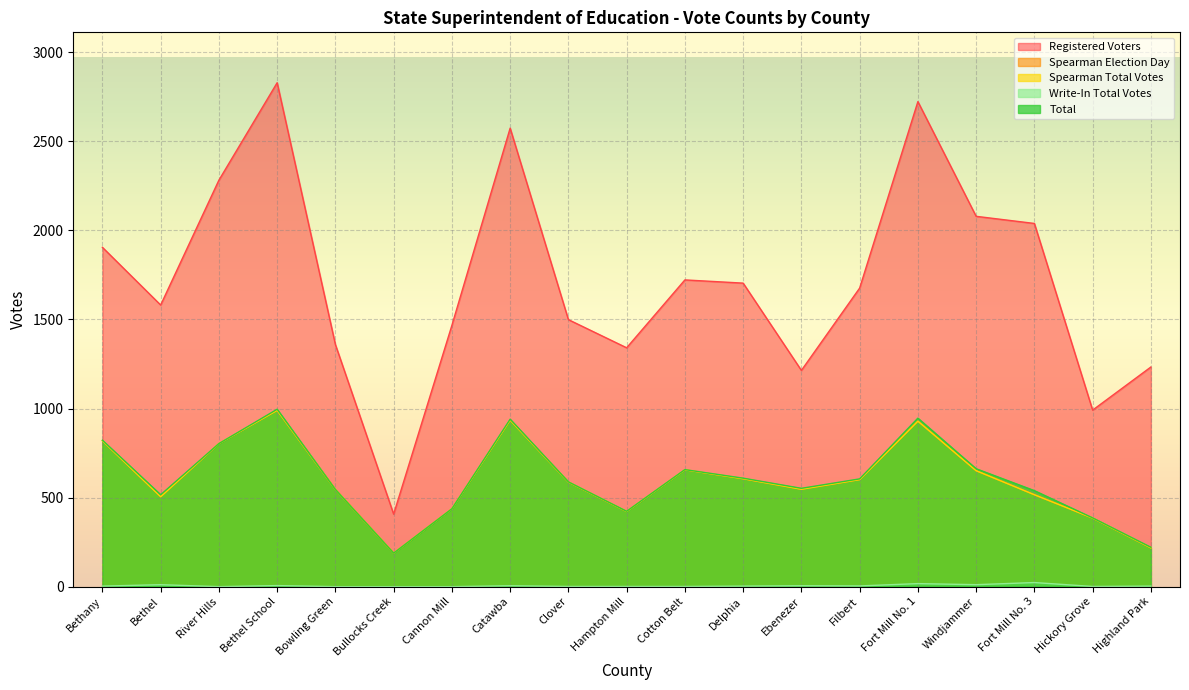

List the labels in order of Write-In Total Votes value, smallest first.

River Hills, Bowling Green, Bullocks Creek, Cannon Mill, Clover, Hampton Mill, Cotton Belt, Hickory Grove, Bethany, Delphia, Highland Park, Filbert, Catawba, Ebenezer, Bethel School, Bethel, Windjammer, Fort Mill No. 1, Fort Mill No. 3